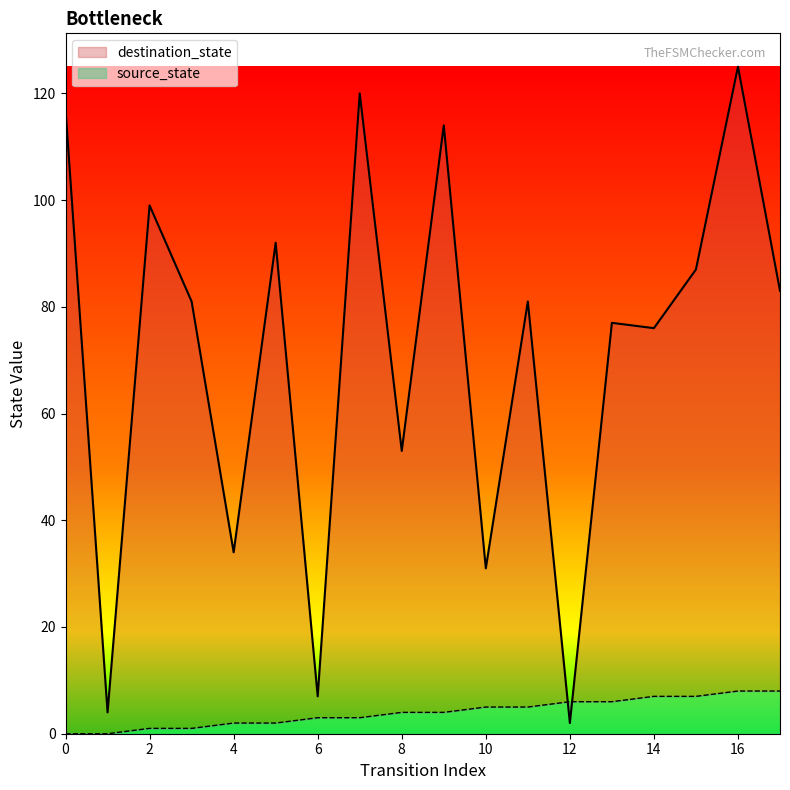

What is the difference between the maximum and minimum values in the destination_state series?

123